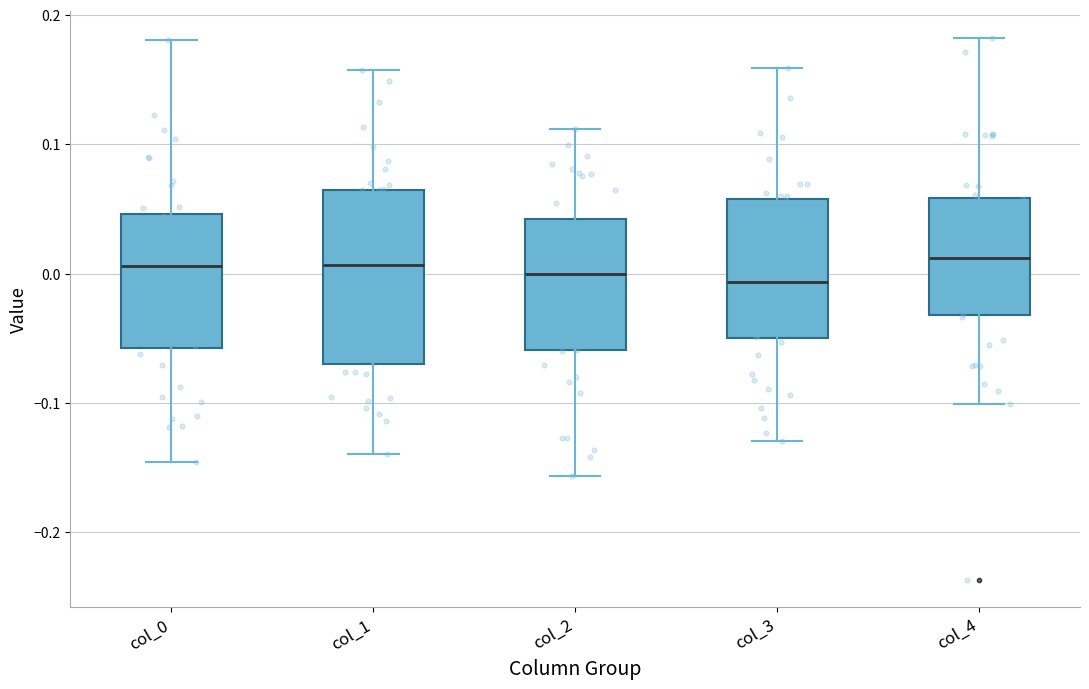

Reading left to right, transcribe this box plot: for each box, give where its median line is, the range the box spans, and where its two whiskers end, as read against the y-axis. The values are not printed on the chart, so give them approximately, as read against the axis.

col_0: median 0.01, box -0.06 to 0.05, whiskers -0.15 to 0.18
col_1: median 0.01, box -0.07 to 0.06, whiskers -0.14 to 0.16
col_2: median 0.00, box -0.06 to 0.04, whiskers -0.16 to 0.11
col_3: median -0.01, box -0.05 to 0.06, whiskers -0.13 to 0.16
col_4: median 0.01, box -0.03 to 0.06, whiskers -0.10 to 0.18